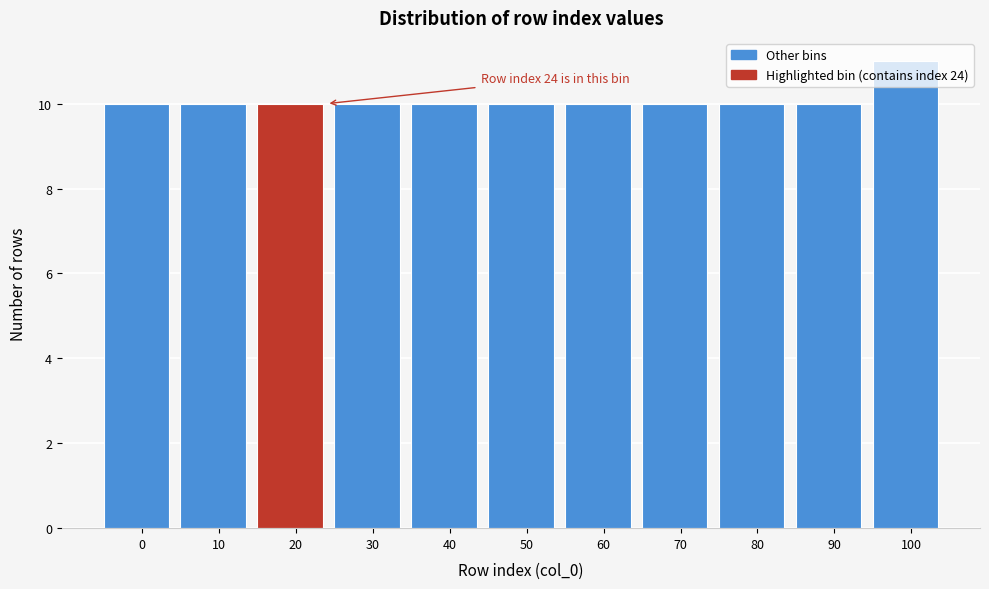

What is the average value?

10